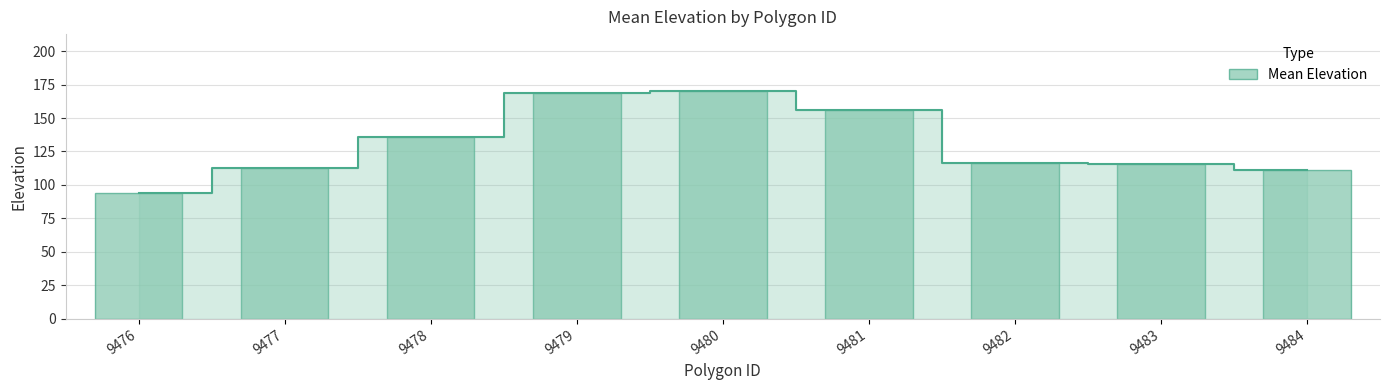

What is the value of the 7th bar from the left?

116.0